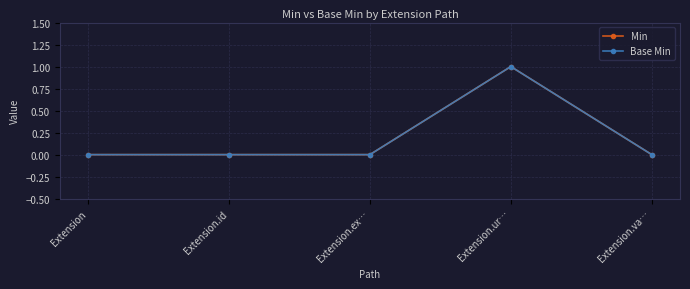

True or false: Base Min has more than 2 points higher than both neighbors.

False